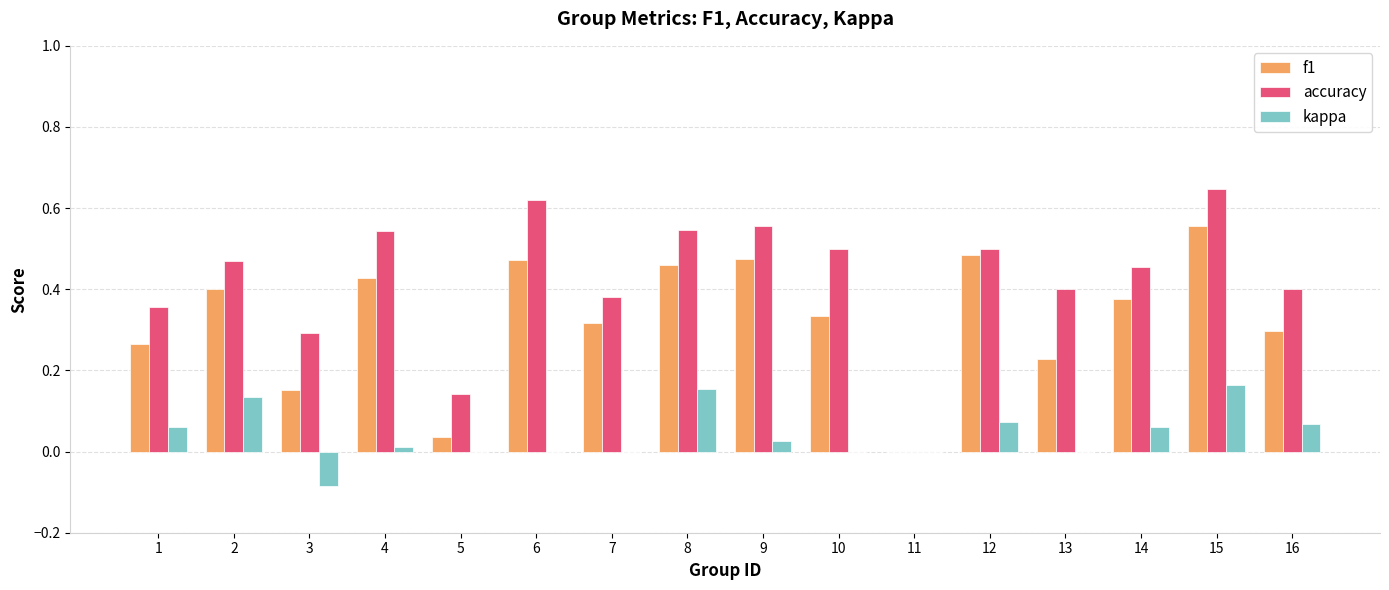

Which series has the largest total across all categories?

accuracy